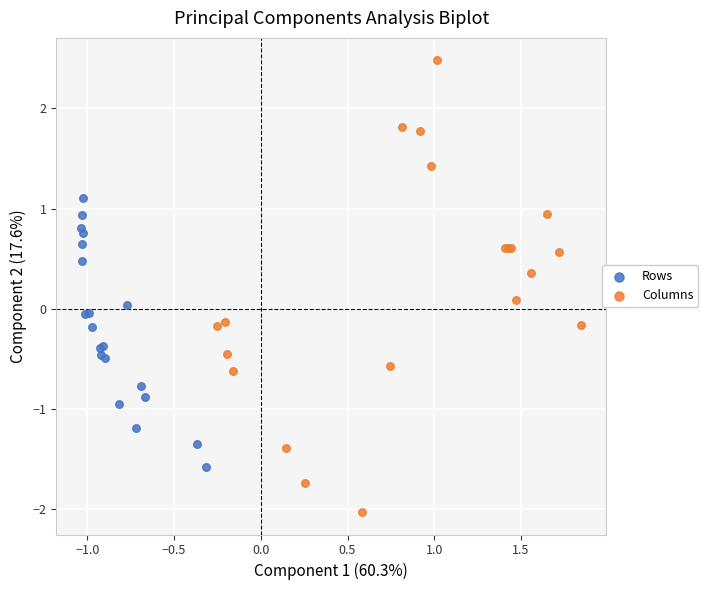

Which series has the widest spread of Y values?

Columns